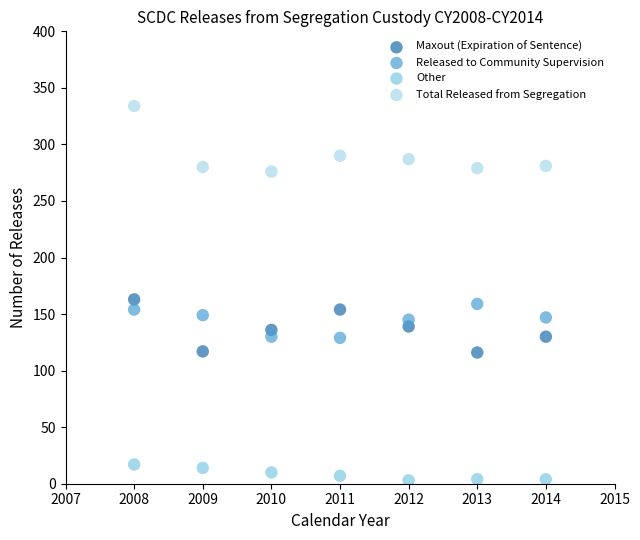

What are all the series names shown in the legend?

Maxout (Expiration of Sentence), Released to Community Supervision, Other, Total Released from Segregation